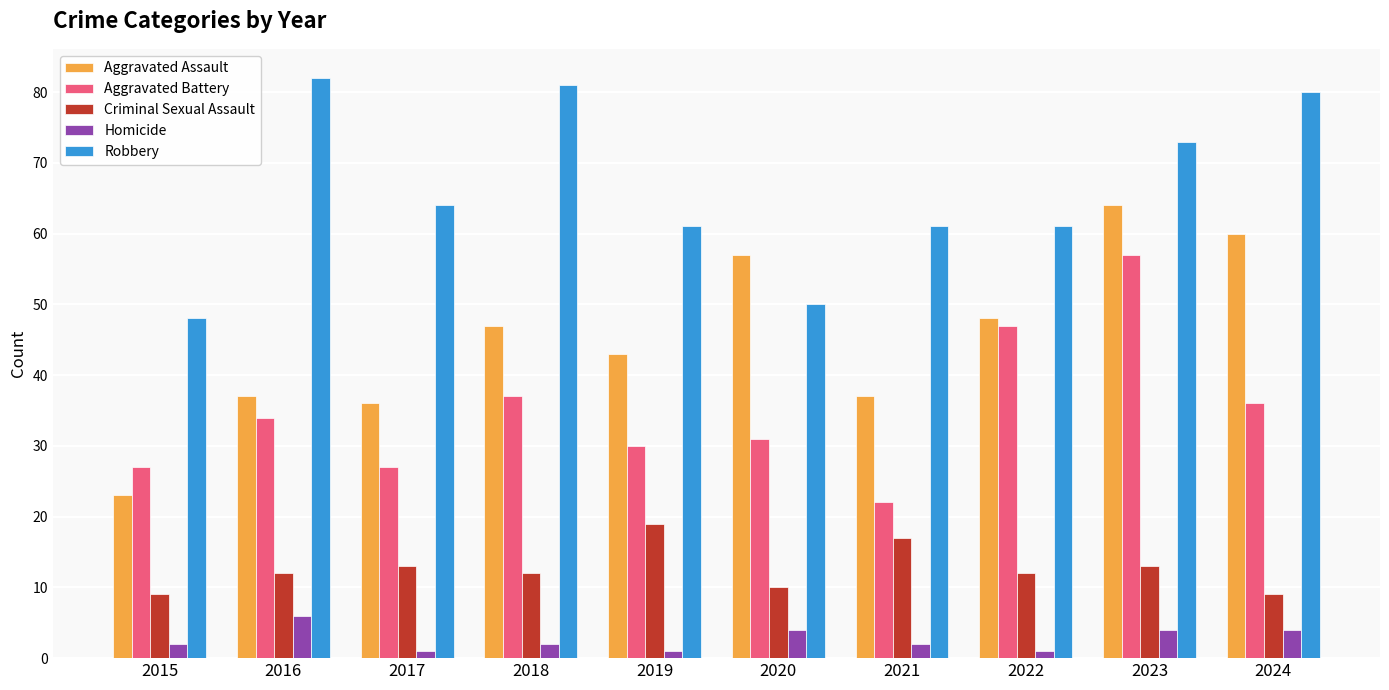

Which series has the widest spread of values?

Aggravated Assault